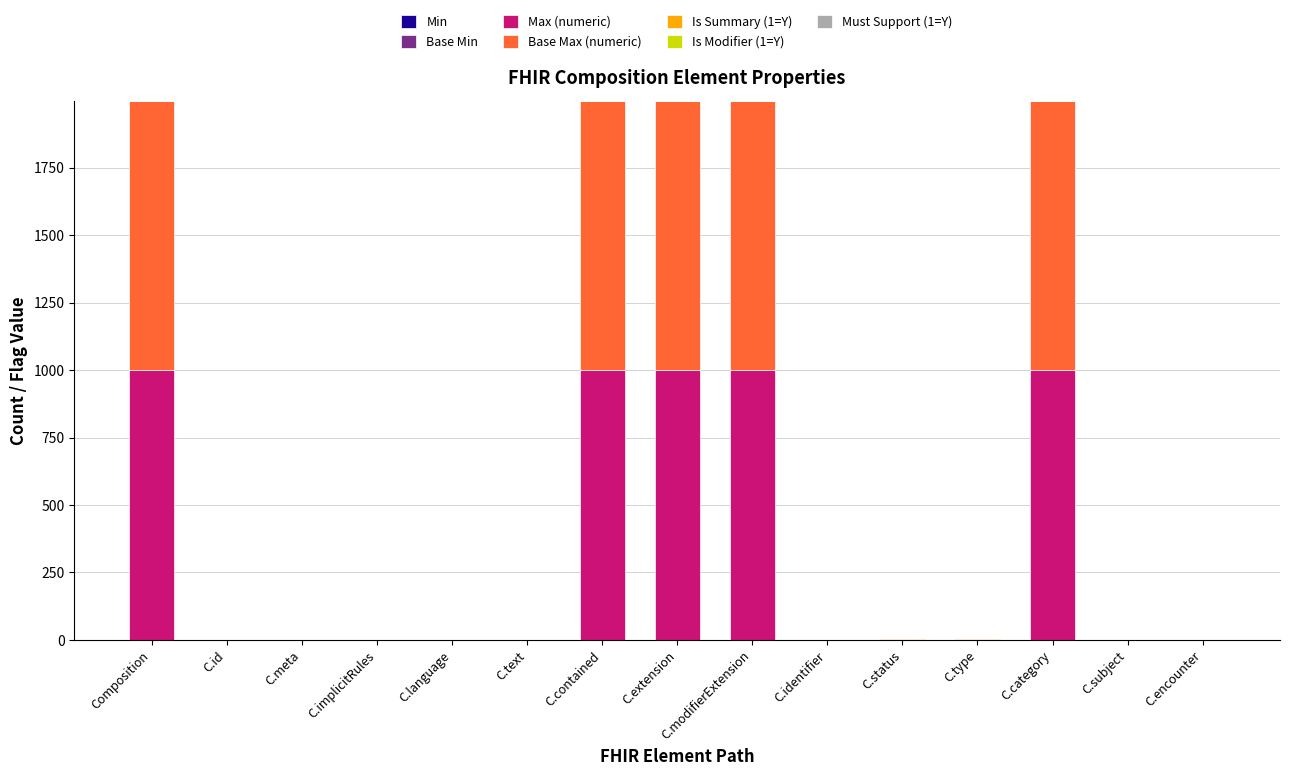

Are the bars grouped side by side (vs. stacked)?

No